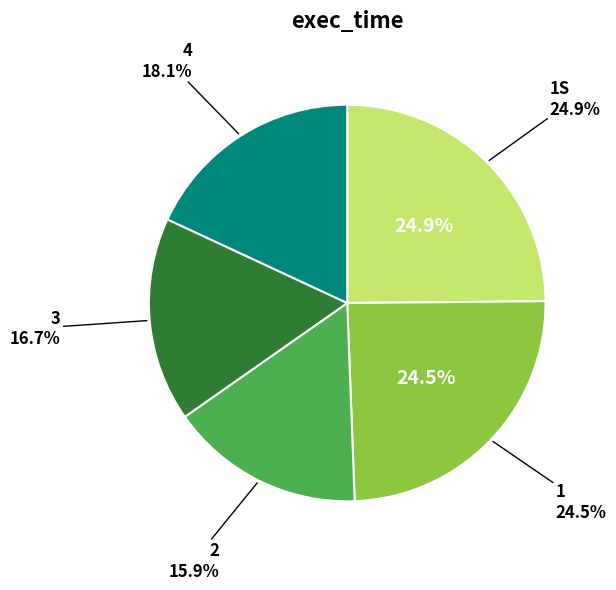

What is the smallest slice in the pie chart?

2